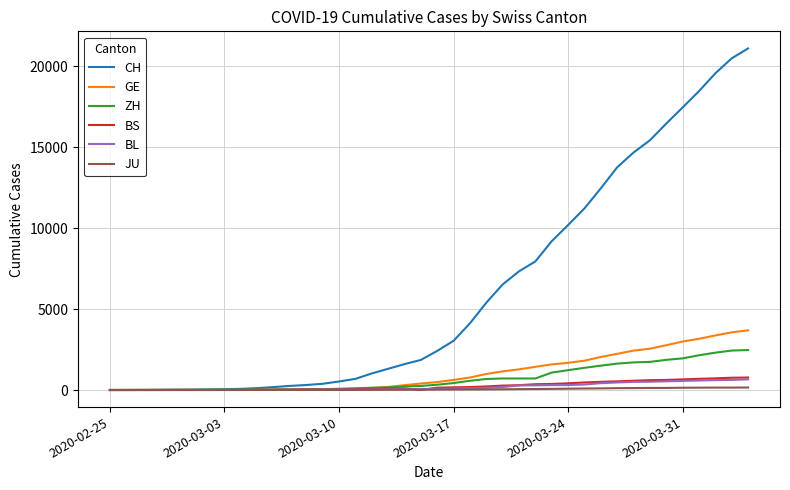

Which series has the largest total across all categories?

CH